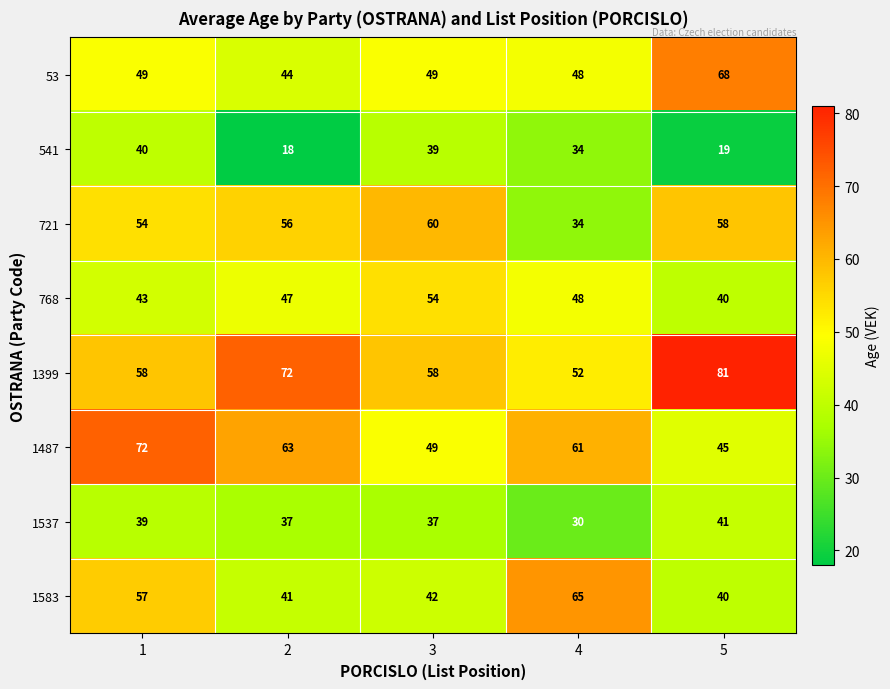

What is the difference between the highest and lowest values at 4?

35